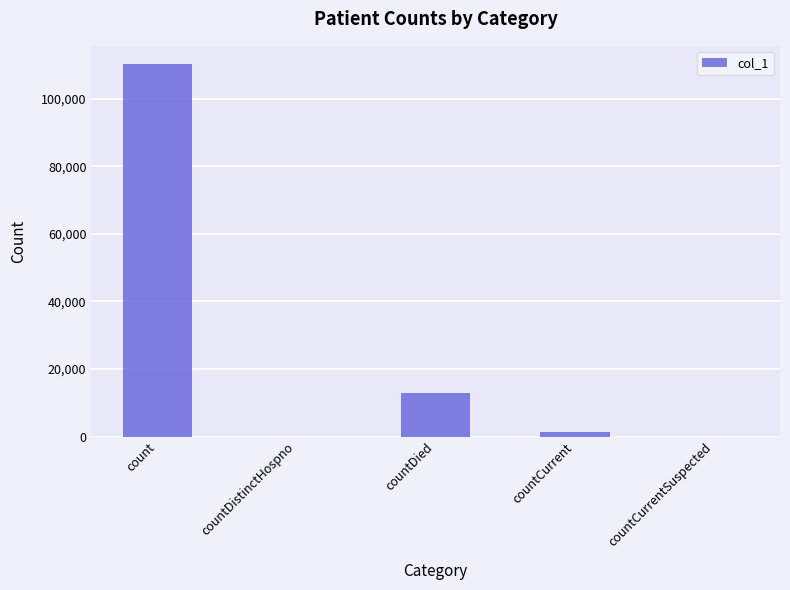

The chart shows a value of 0 at countCurrentSuspected. True or false?

True